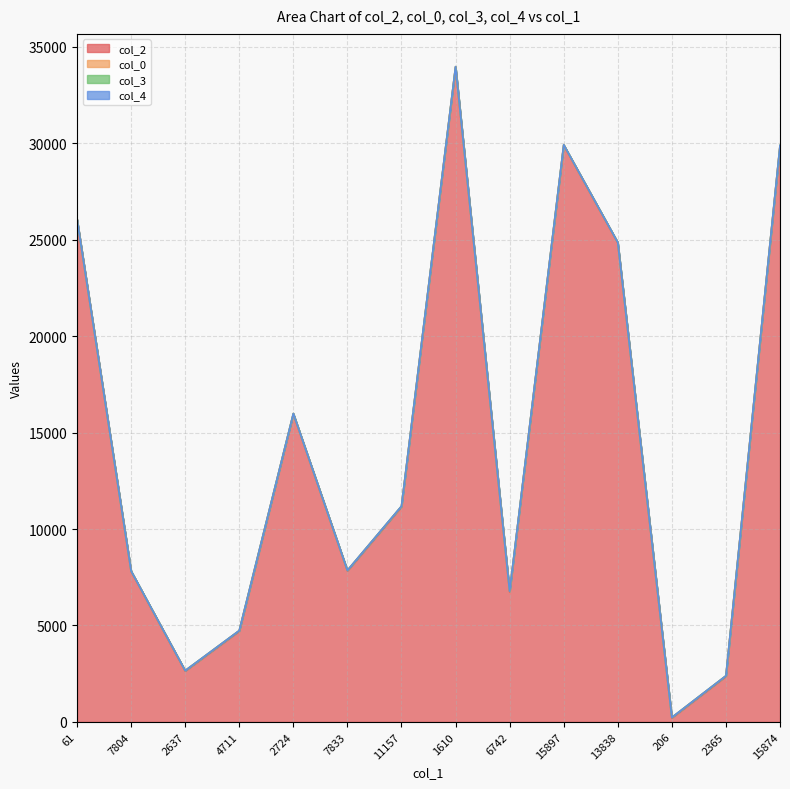

True or false: col_4 has more than 2 points higher than both neighbors.

False